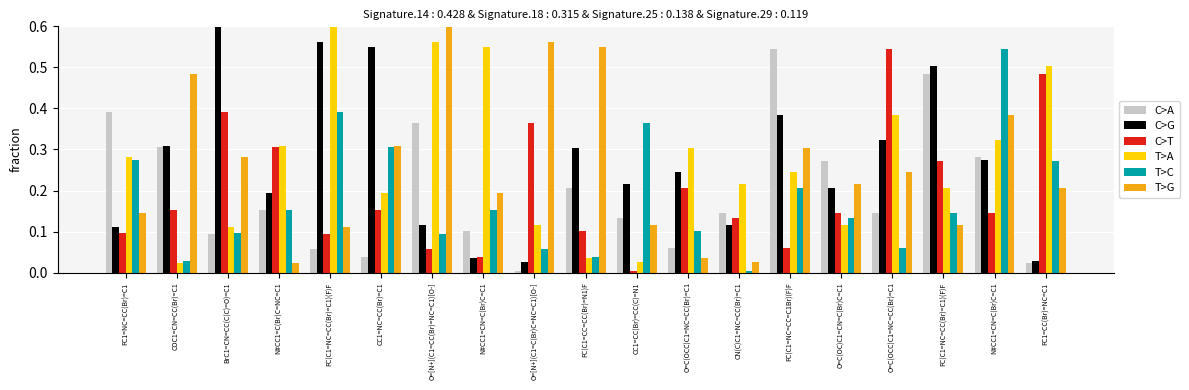

How many bars are there in total?

114